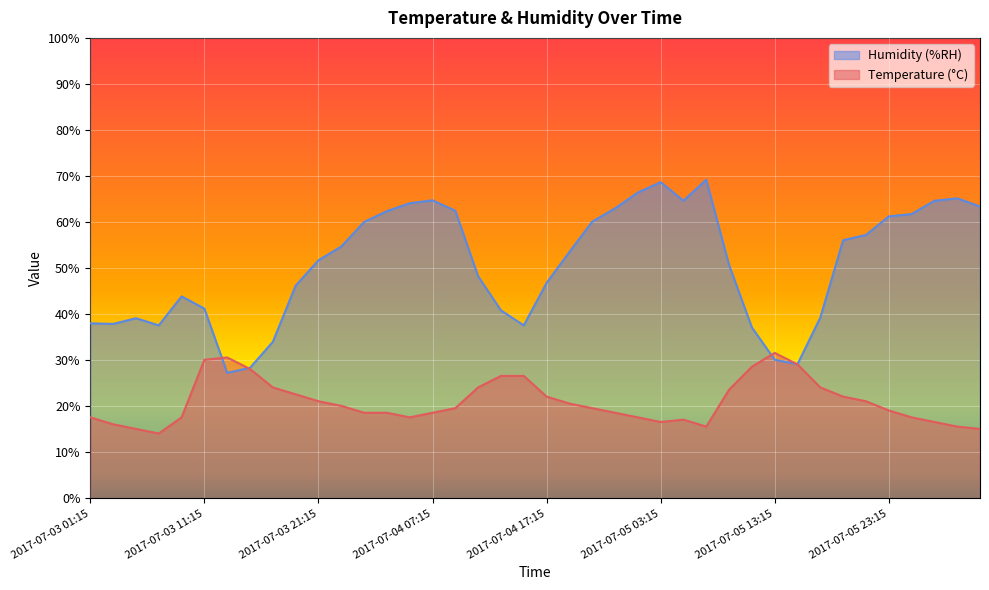

At which category does the chart reach its peak across all series?

2017-07-05 07:15